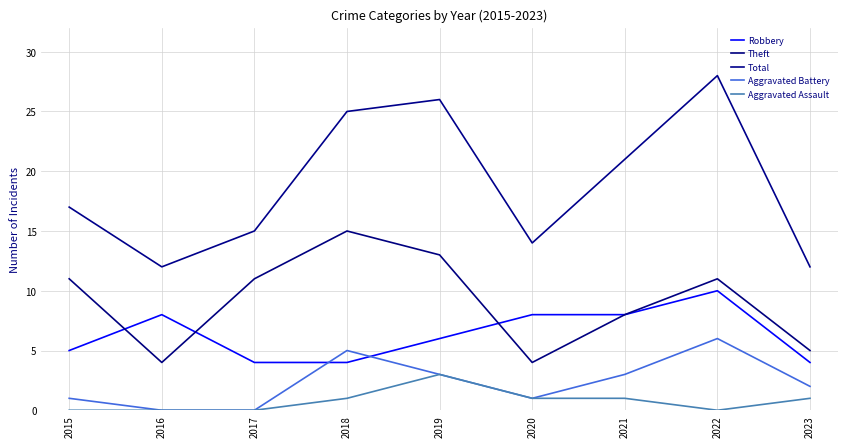

What is the average value of the Aggravated Assault series?

1